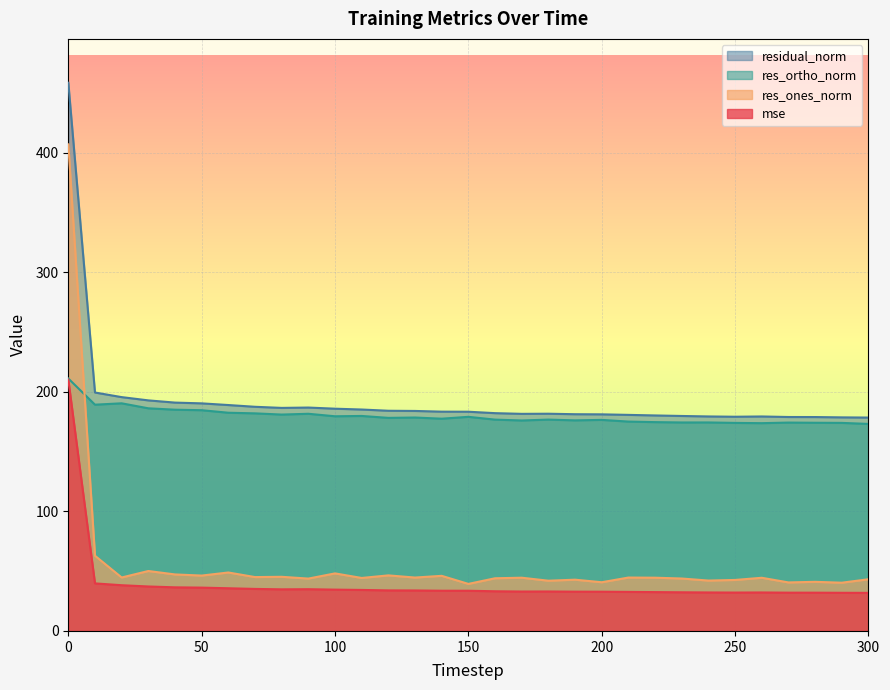

In res_ortho_norm, how many points are lower than both neighbors (excluding endpoints)?

9